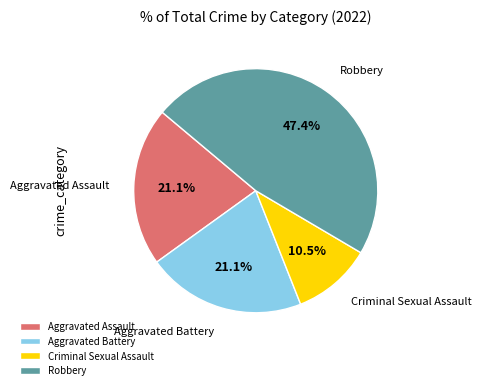

How many segments does this pie chart have?

4